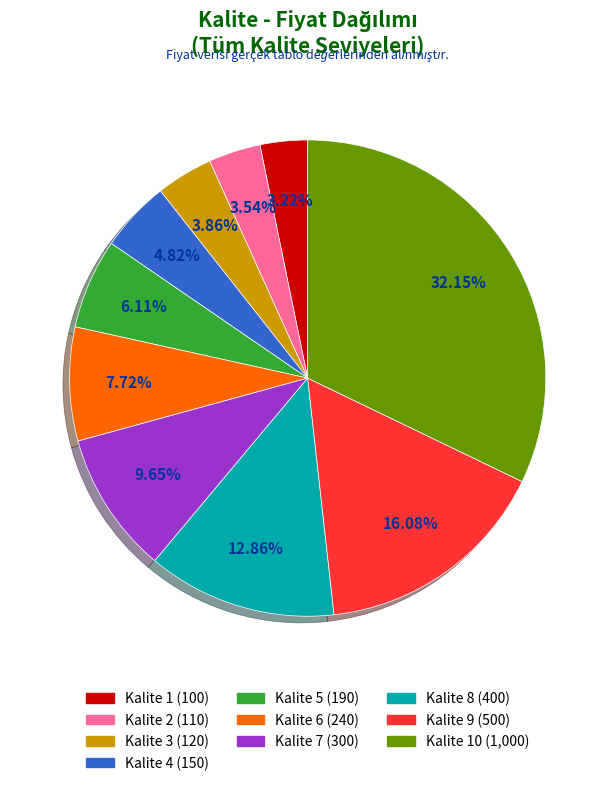

Between Kalite 9 (500) and Kalite 6 (240), which is larger?

Kalite 9 (500)